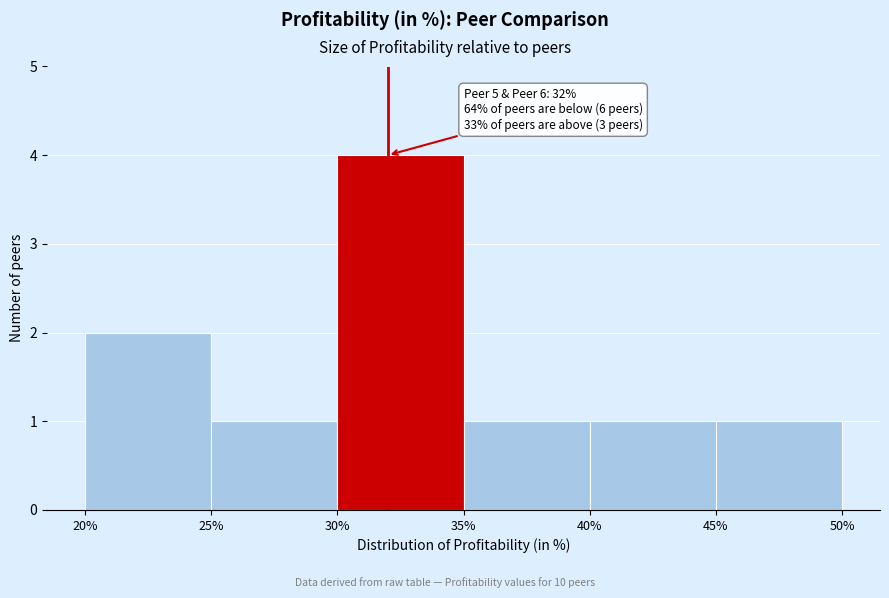

Which range on the x-axis has the tallest bar?

30% to 35%